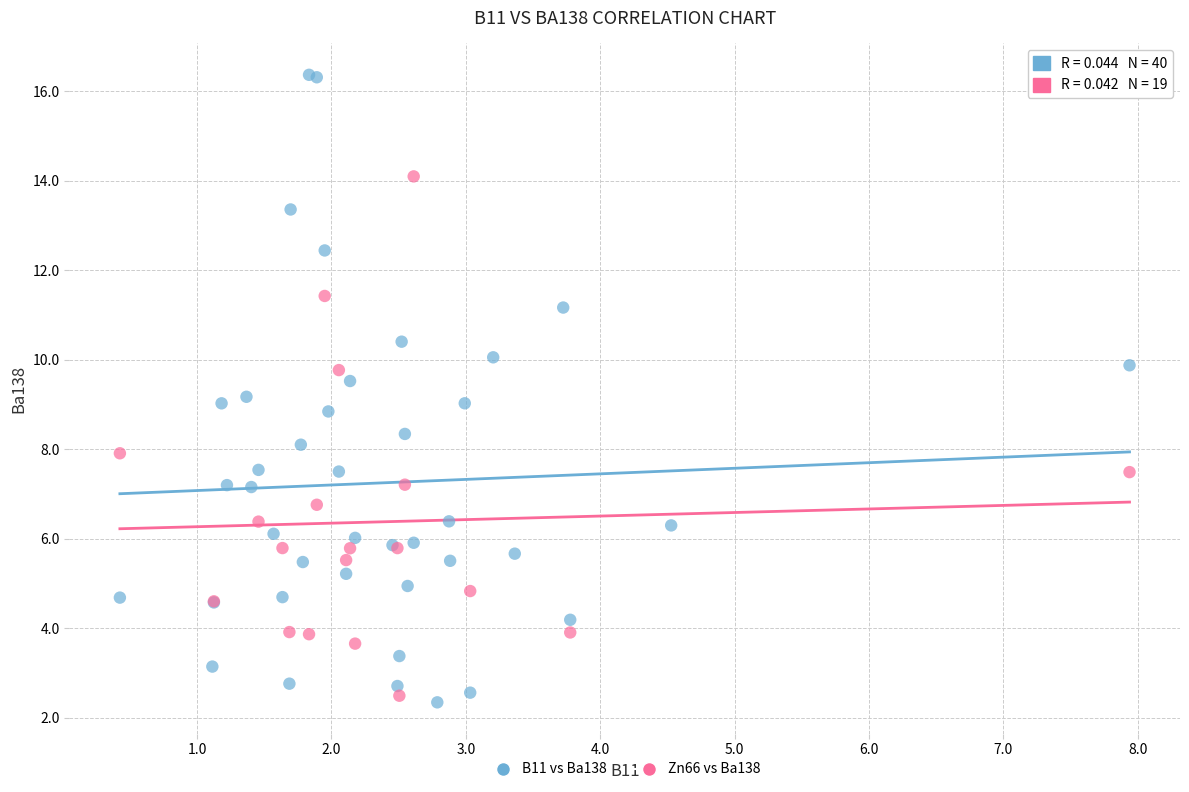

Which series reaches the maximum Y coordinate?

B11 vs Ba138